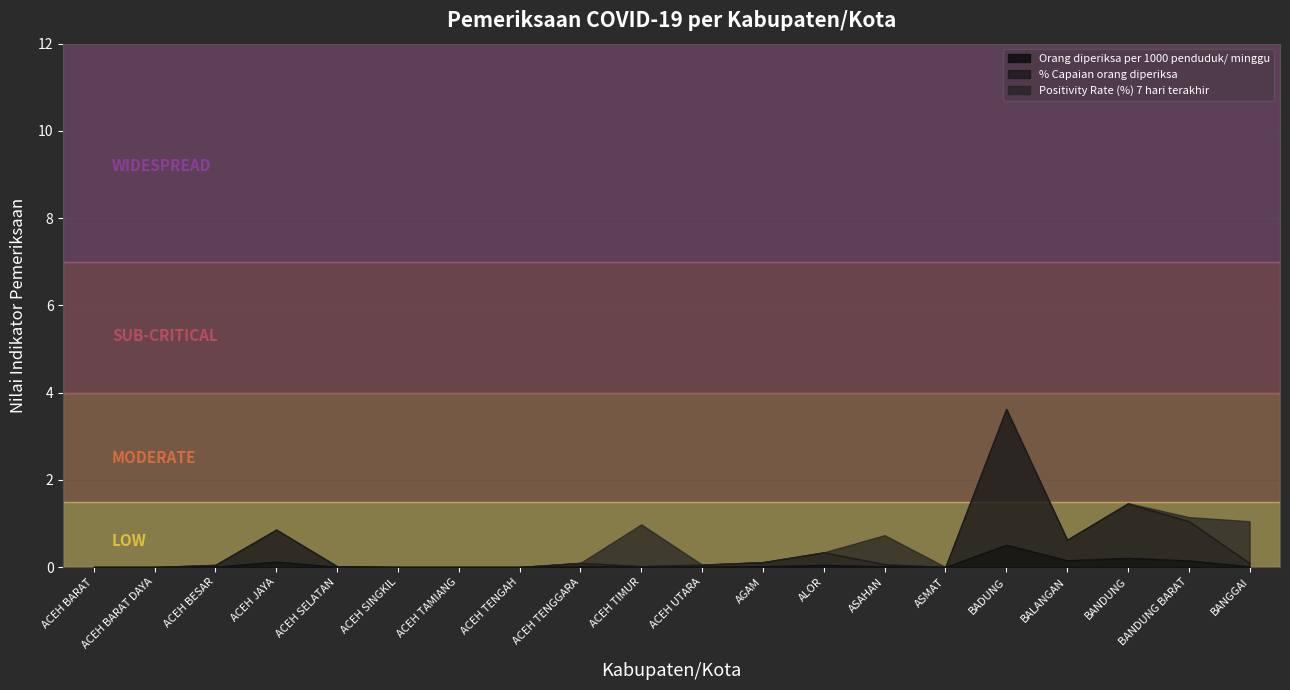

At which label is Orang diperiksa per 1000 penduduk/ minggu closest to 0?

ACEH BARAT